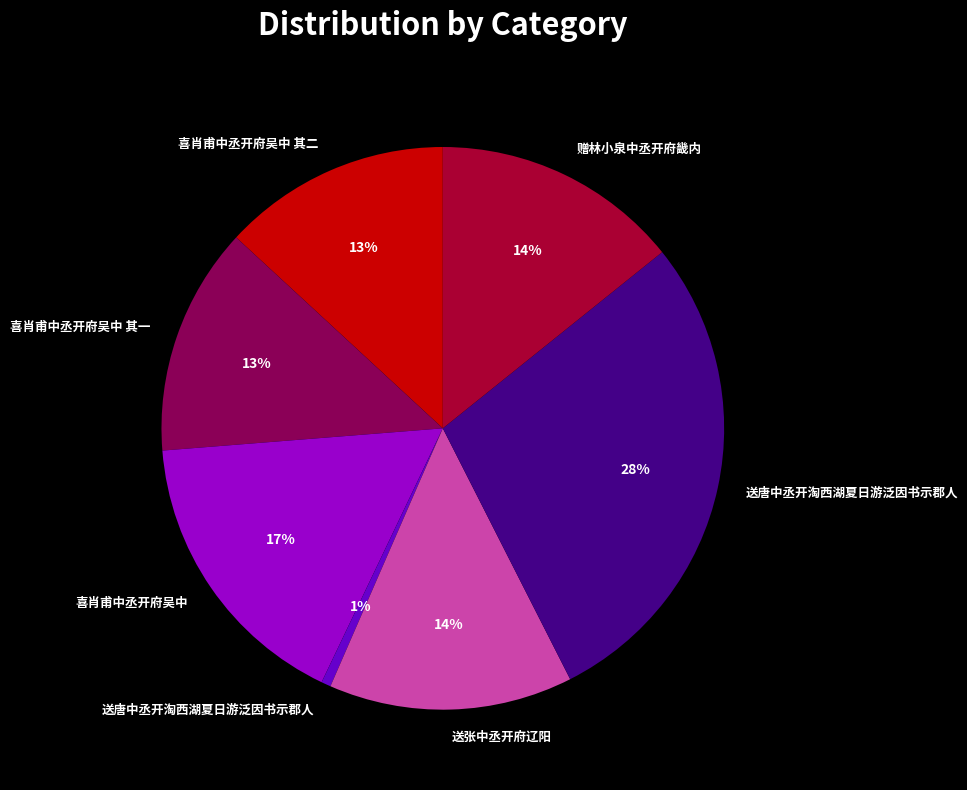

Is there any slice that represents more than half of the pie?

No